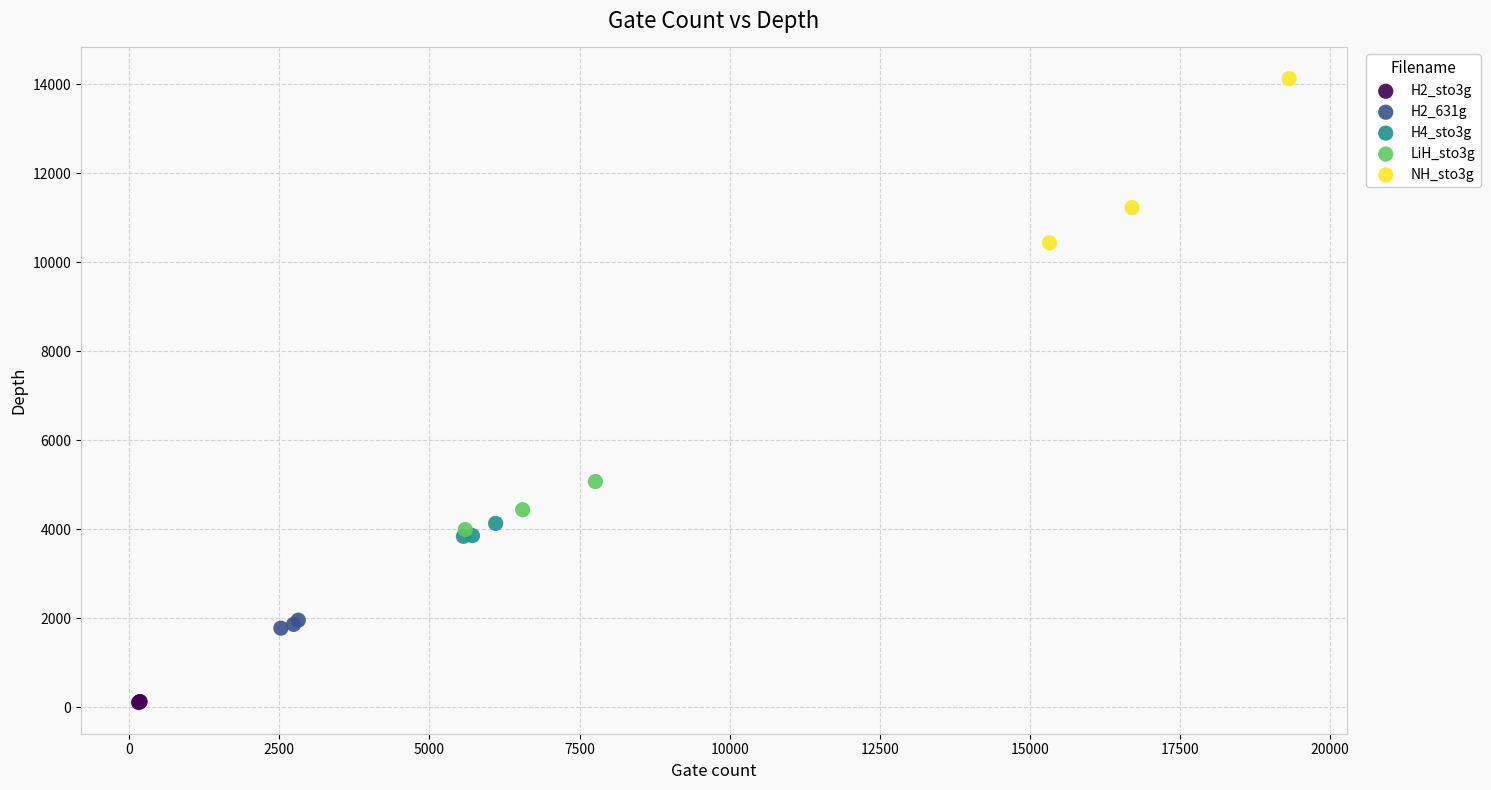

What are all the series names shown in the legend?

H2_sto3g, H2_631g, H4_sto3g, LiH_sto3g, NH_sto3g